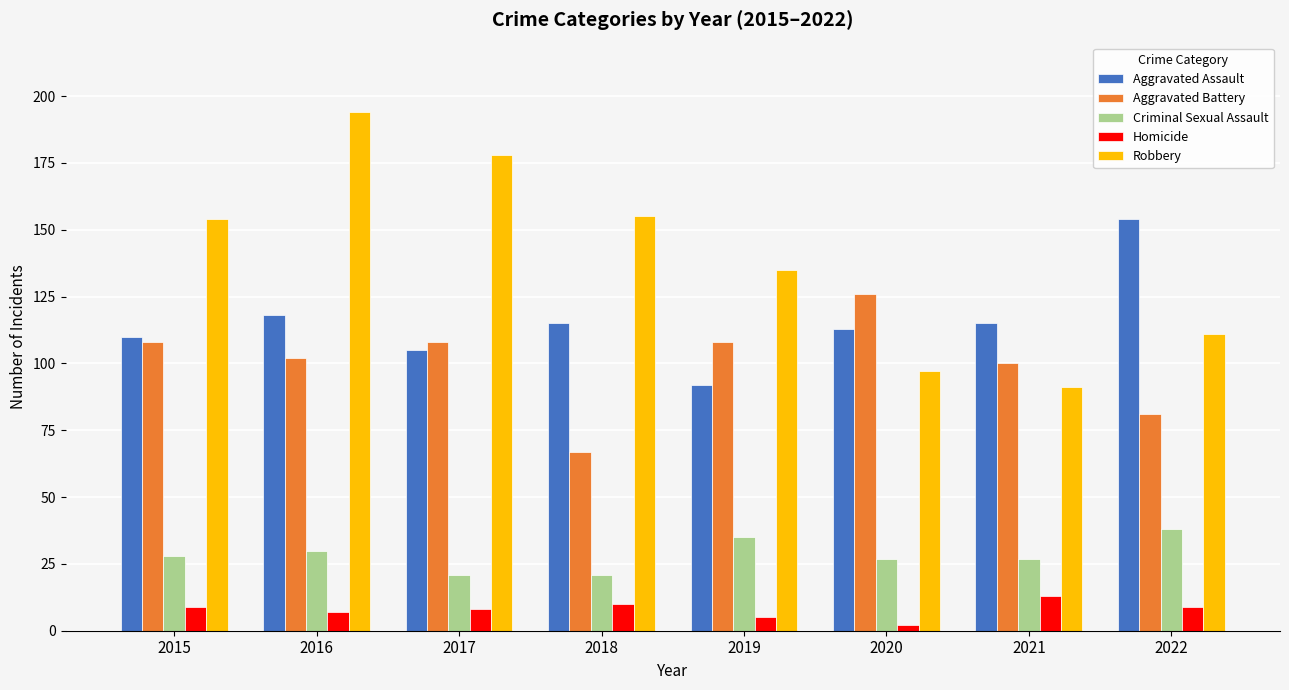

How many values in the Aggravated Assault series are below 115?

4